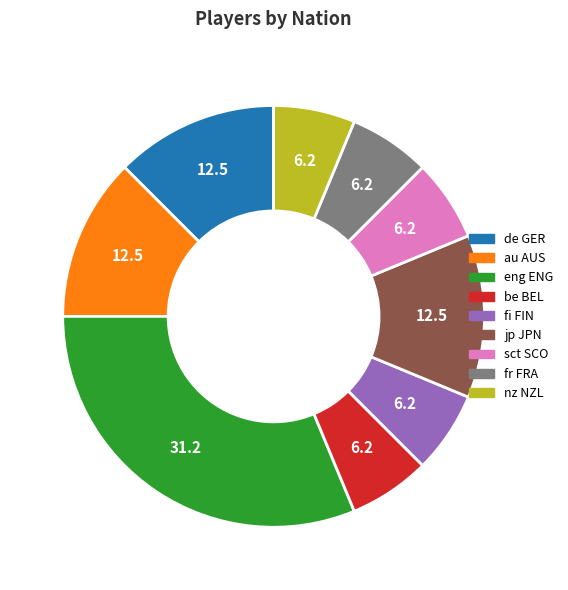

Is it true that nz NZL is 6% of the pie?

True